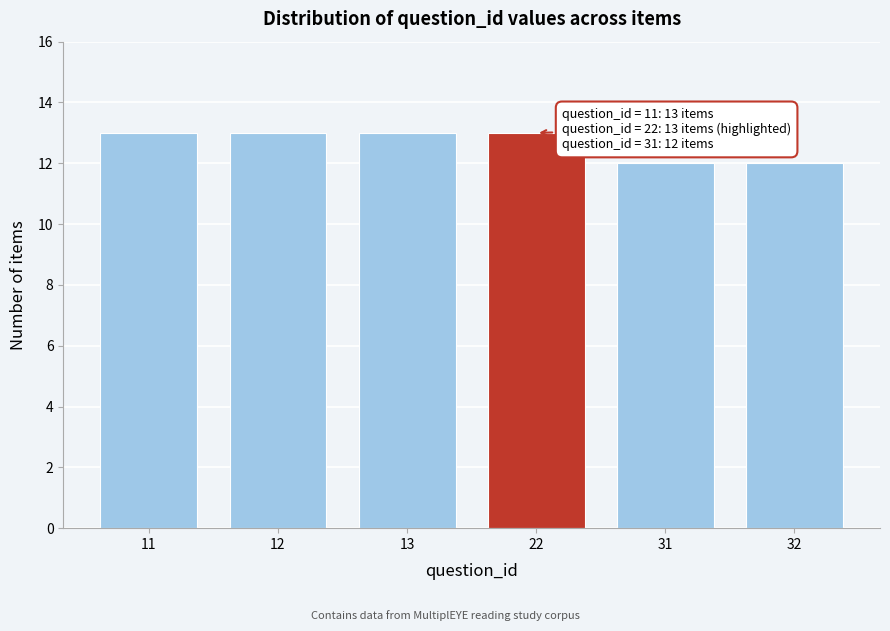

Reading left to right, what are all the values shown in this chart?

13	13	13	13	12	12